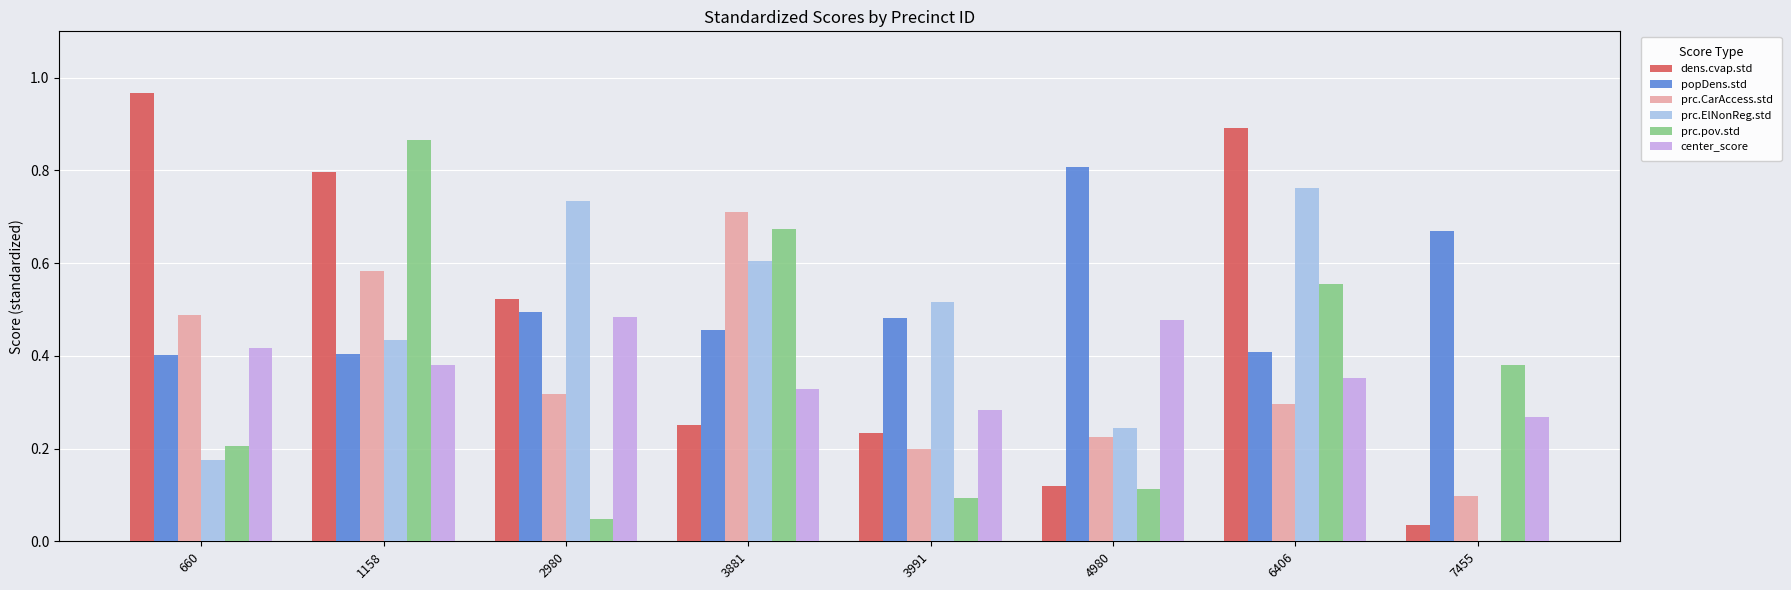

Which label corresponds to the largest value in the chart?

660